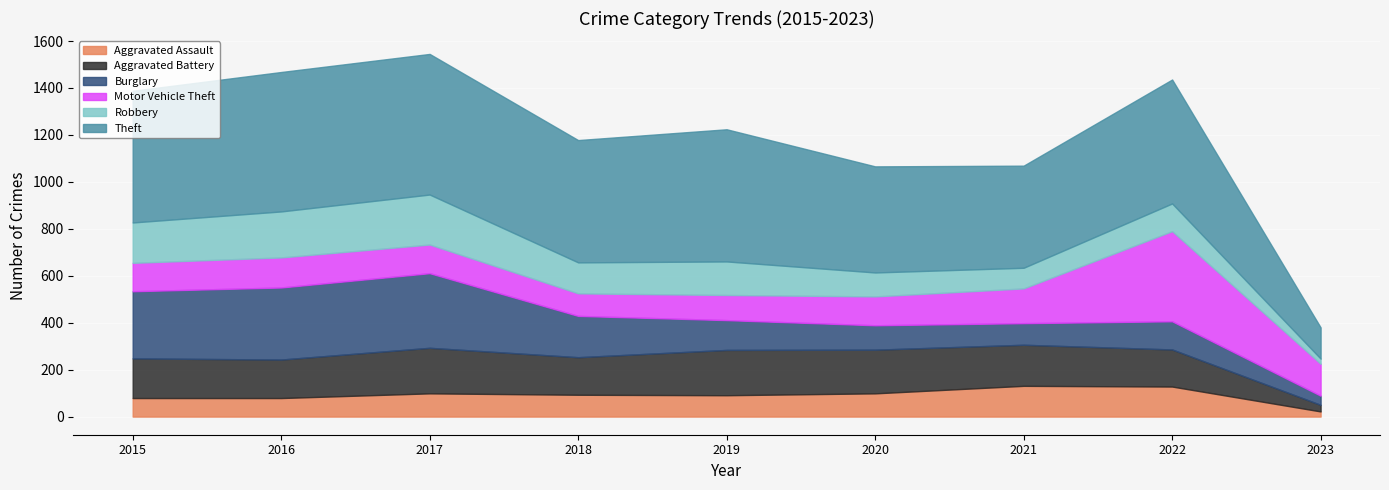

What is the approximate value of Robbery at 2022, to the nearest 50?

100